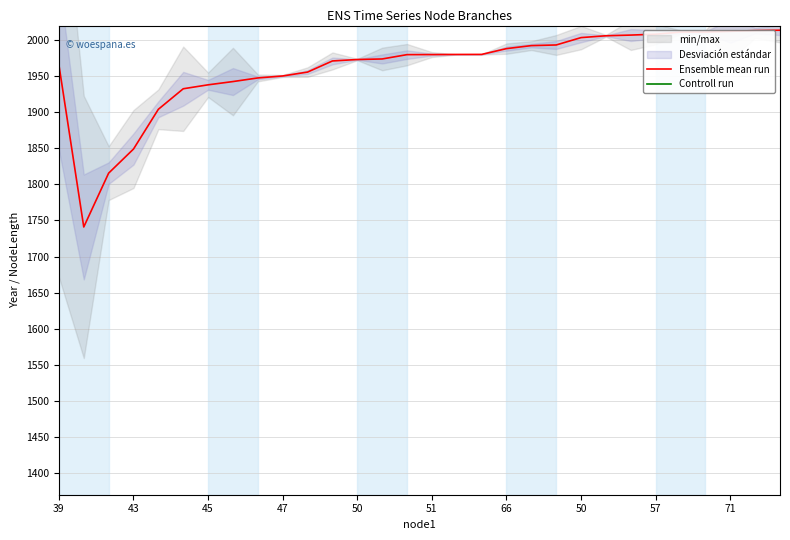

How many categories are shown in the chart?

30